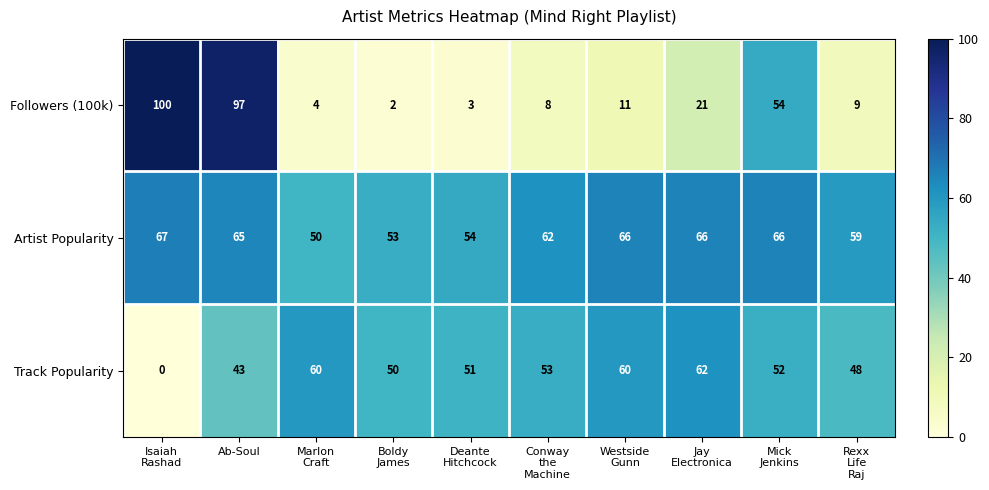

What is the average value of the Track Popularity series?

48